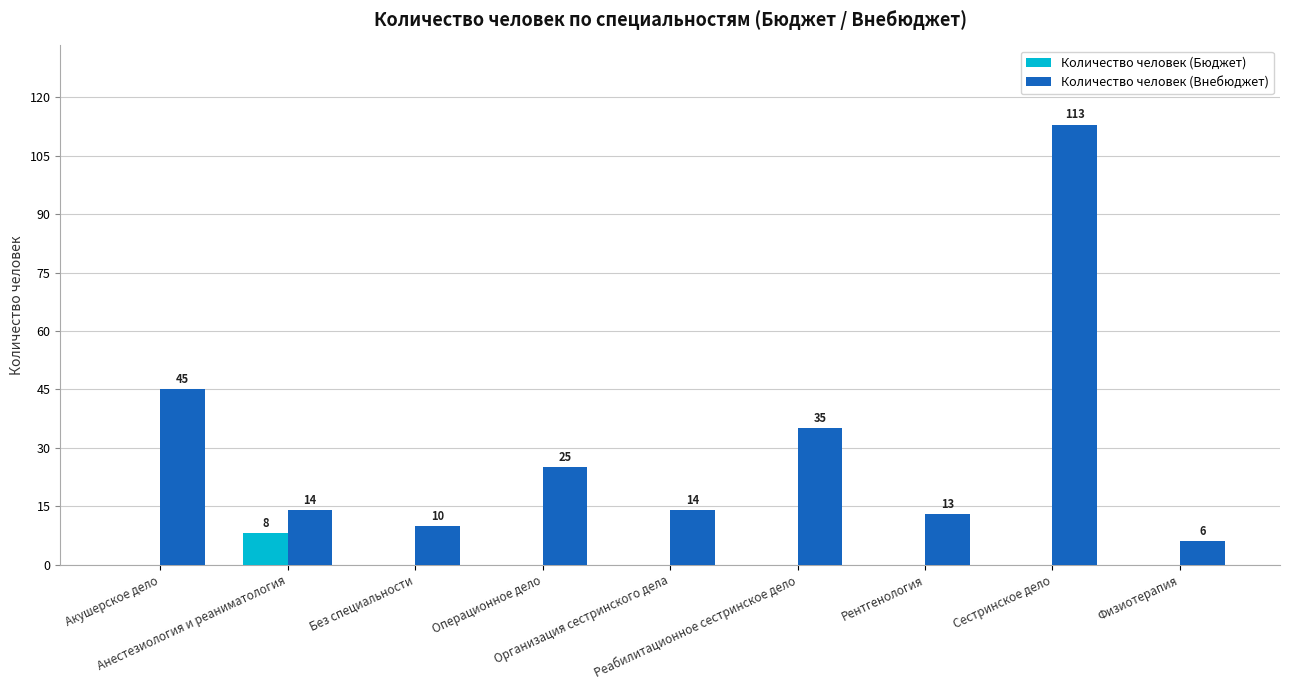

At which category is the sum across all series the highest?

Сестринское дело